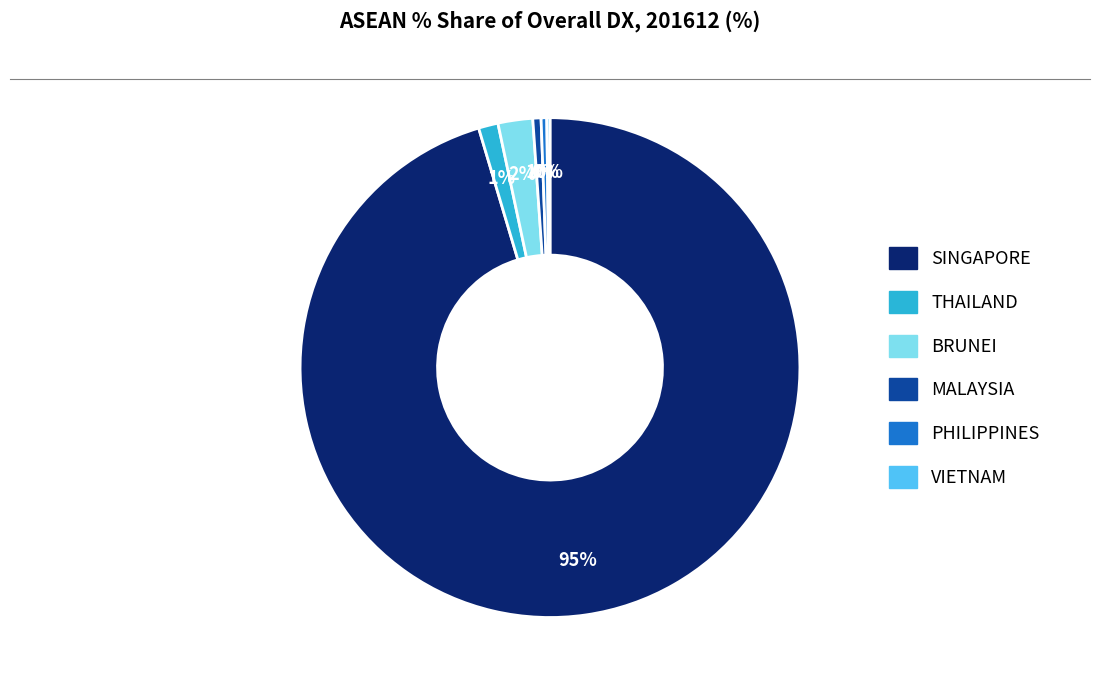

Is there any slice that represents more than half of the pie?

Yes